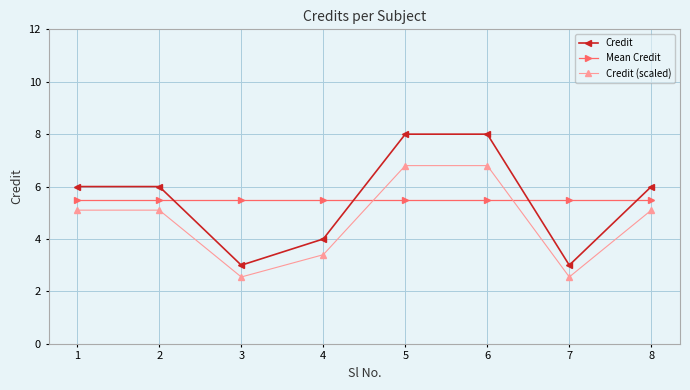

What is the difference between the maximum and second lowest values in the Credit series?

5.0